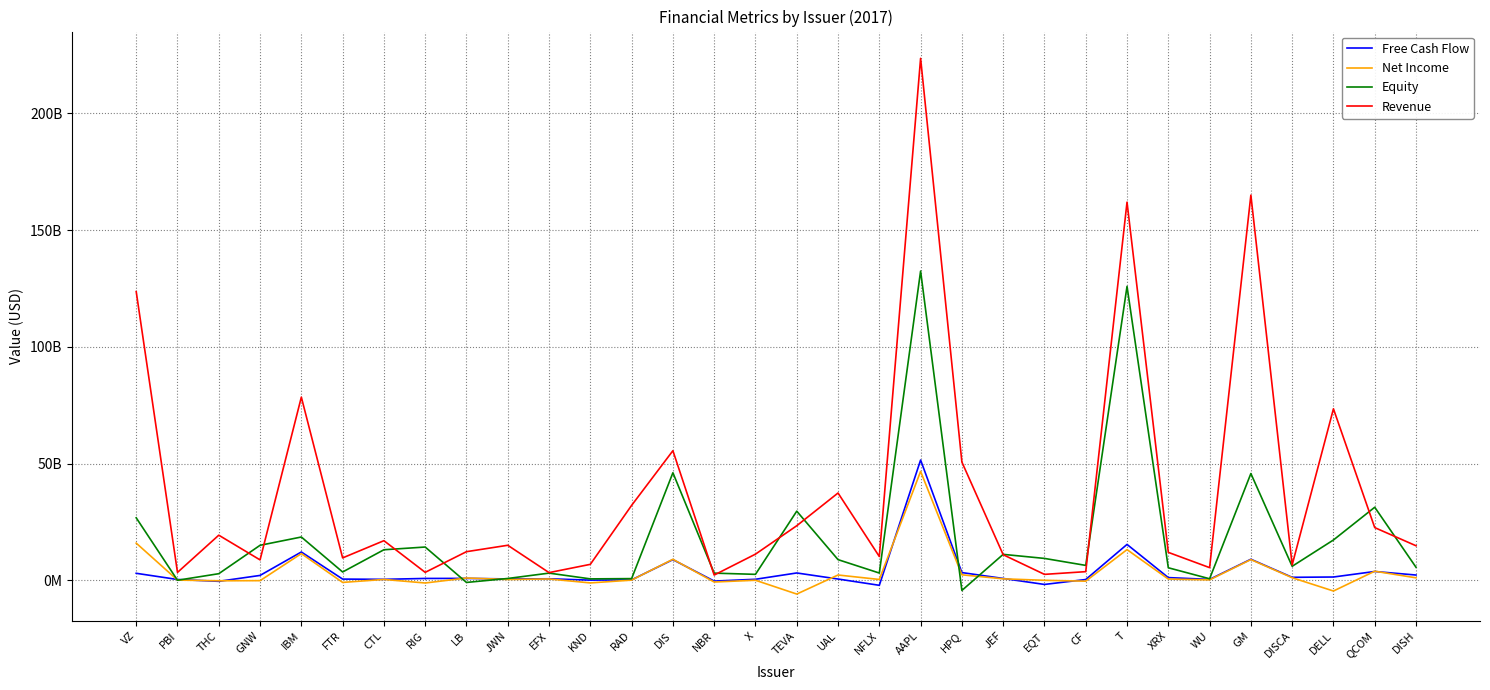

True or false: Net Income and Revenue cross at least once.

False